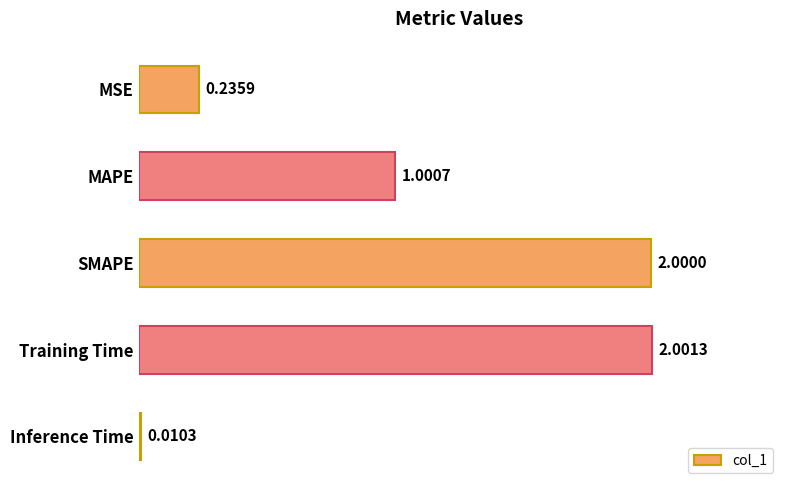

Which category has the highest value across all series?

Training Time